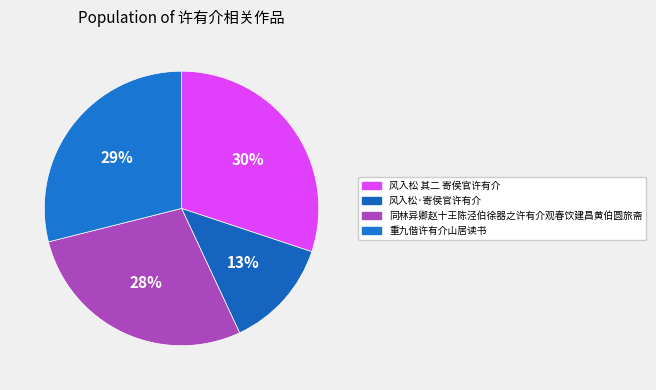

To the nearest percent, what is the difference between the largest and smallest slice percentages?

17%